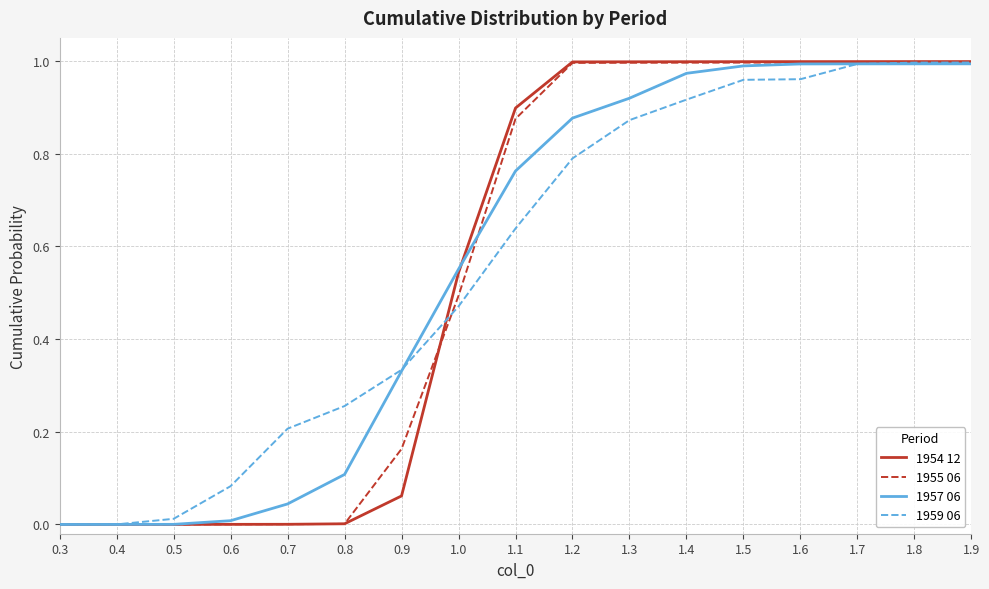

The value of 1959 06 at 1.6 is 0.3. True or false?

False